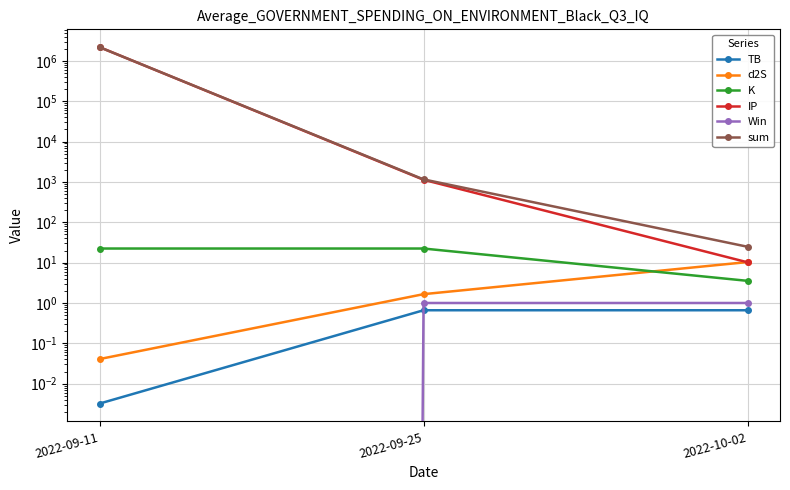

What is the total value across all series at 2022-10-02?

50.5